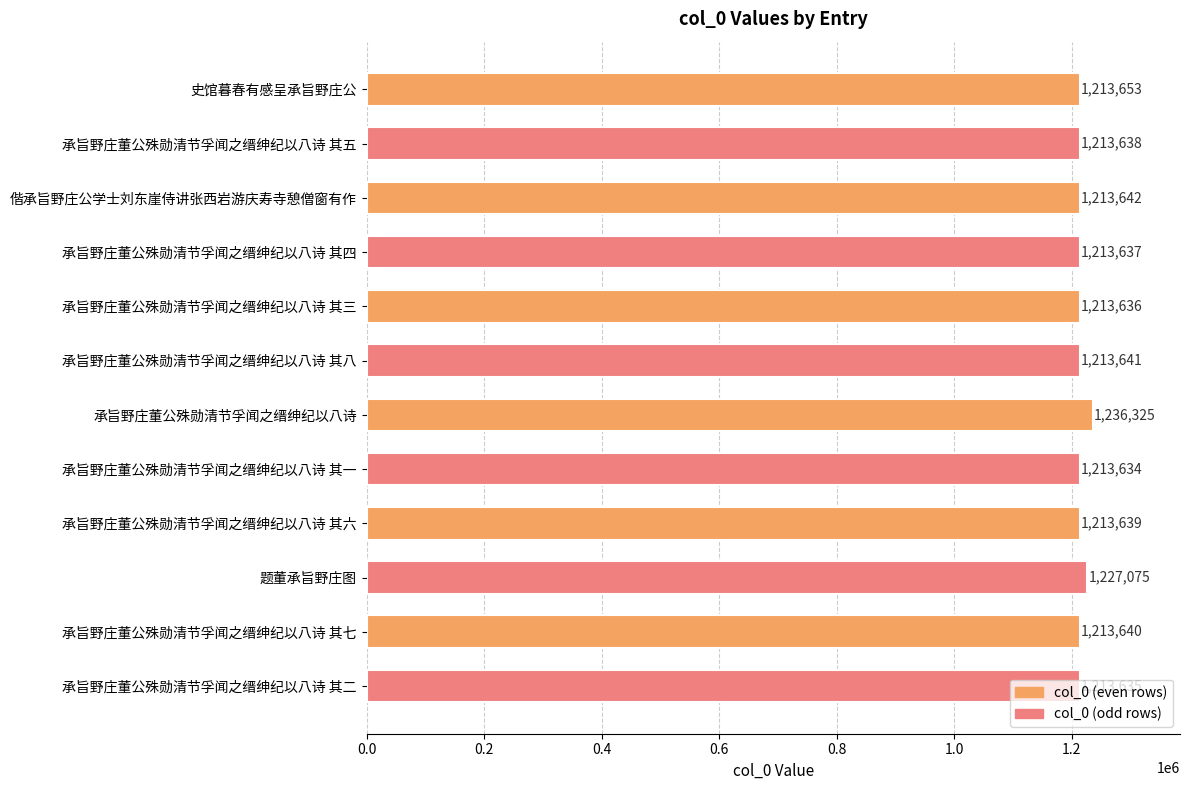

What is the difference between the second highest and minimum values?

13441